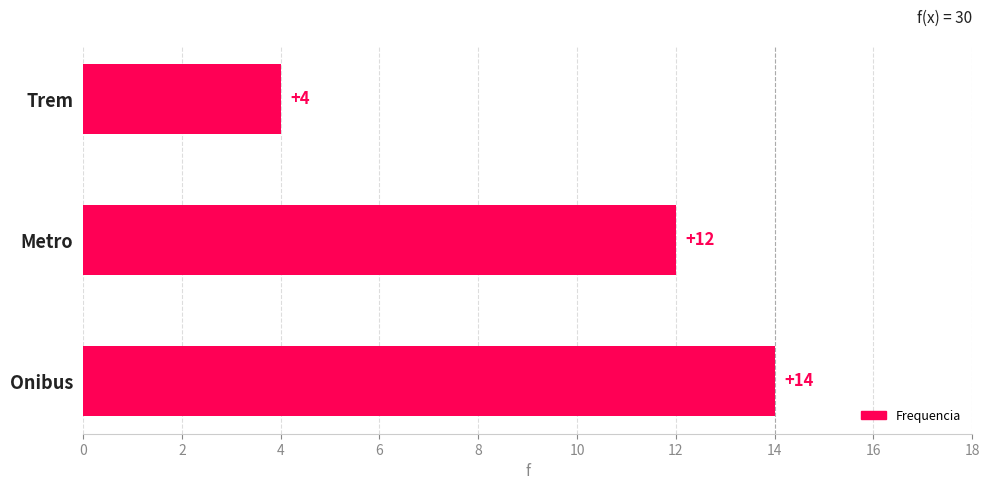

What is the sum of all values?

30